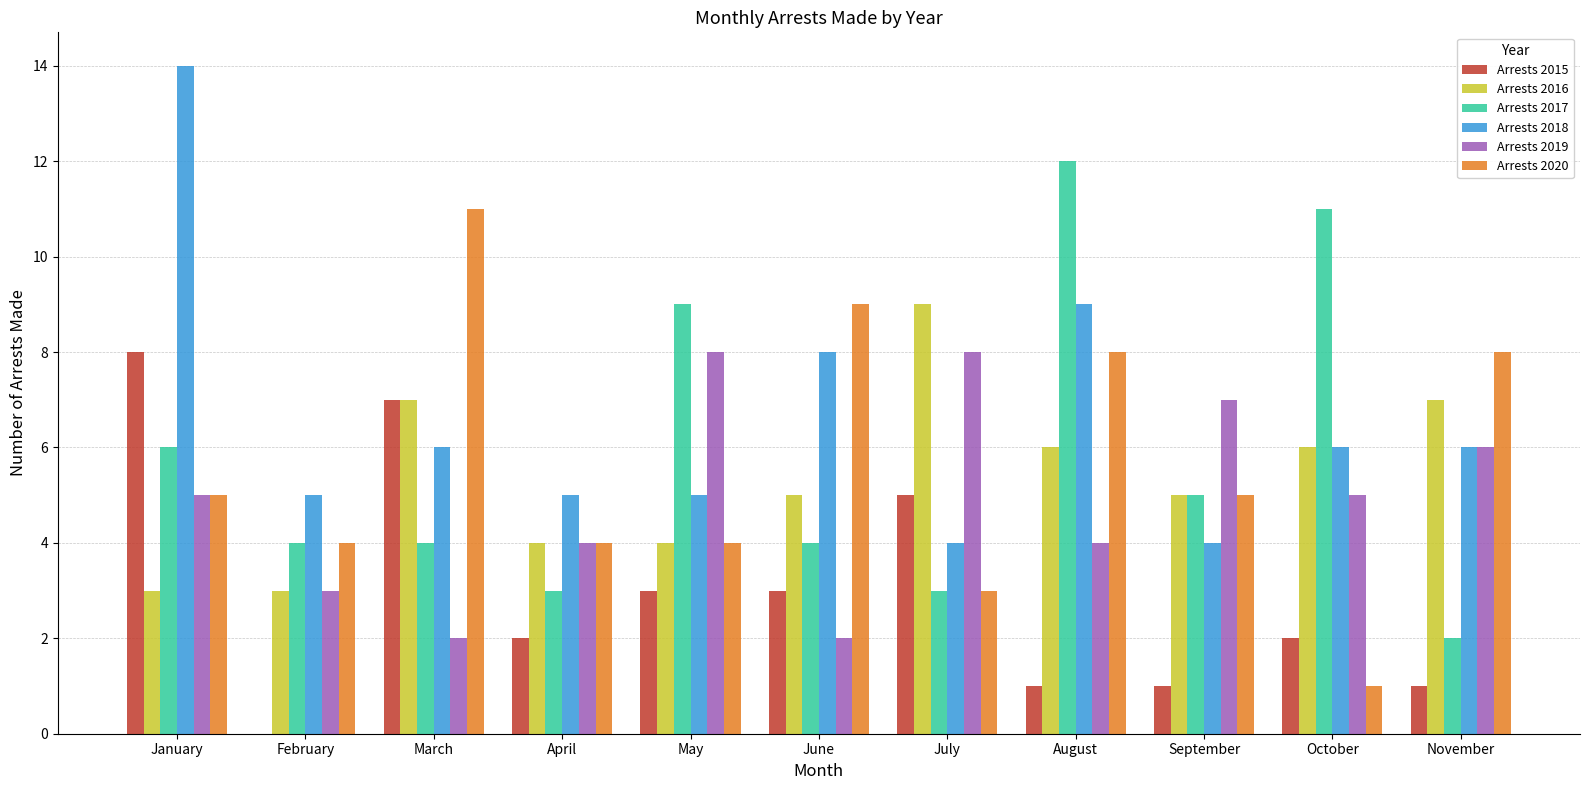

What is the total value across all series at March?

37